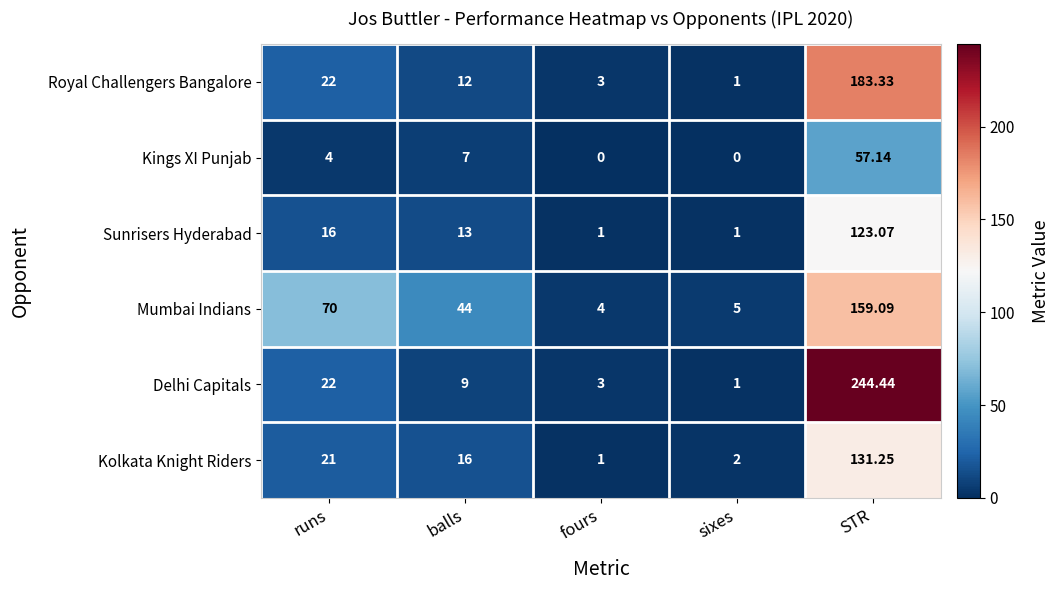

Is the value of Sunrisers Hyderabad at STR greater than the value of Royal Challengers Bangalore at balls?

Yes